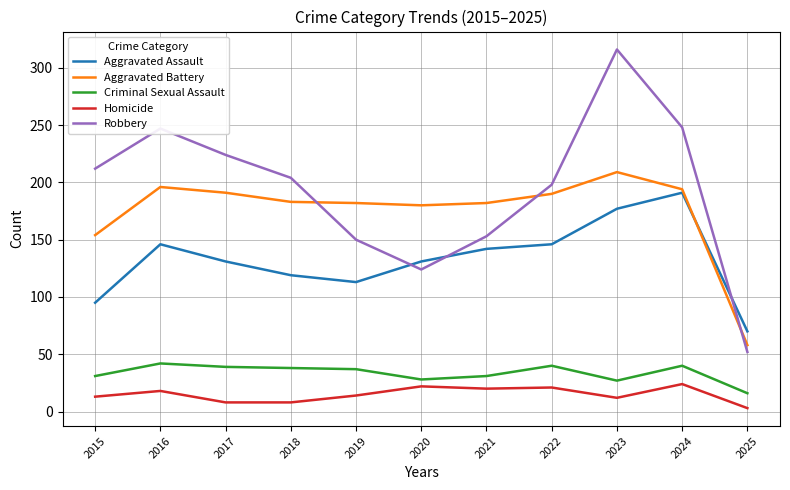

Which category has the highest value across all series?

2023